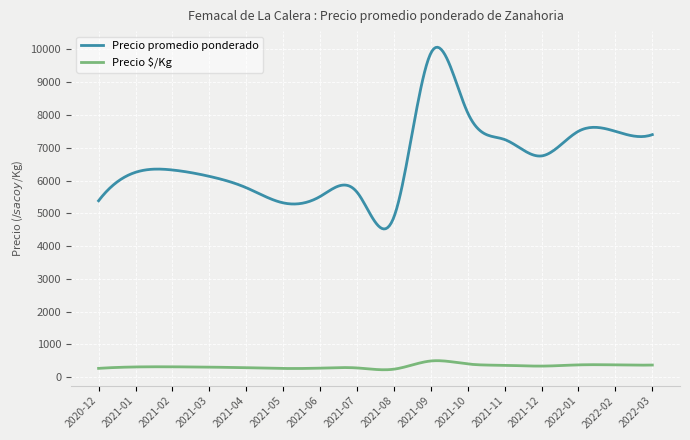

Rank the series by their maximum value, from highest to lowest.

Precio promedio ponderado, Precio $/Kg